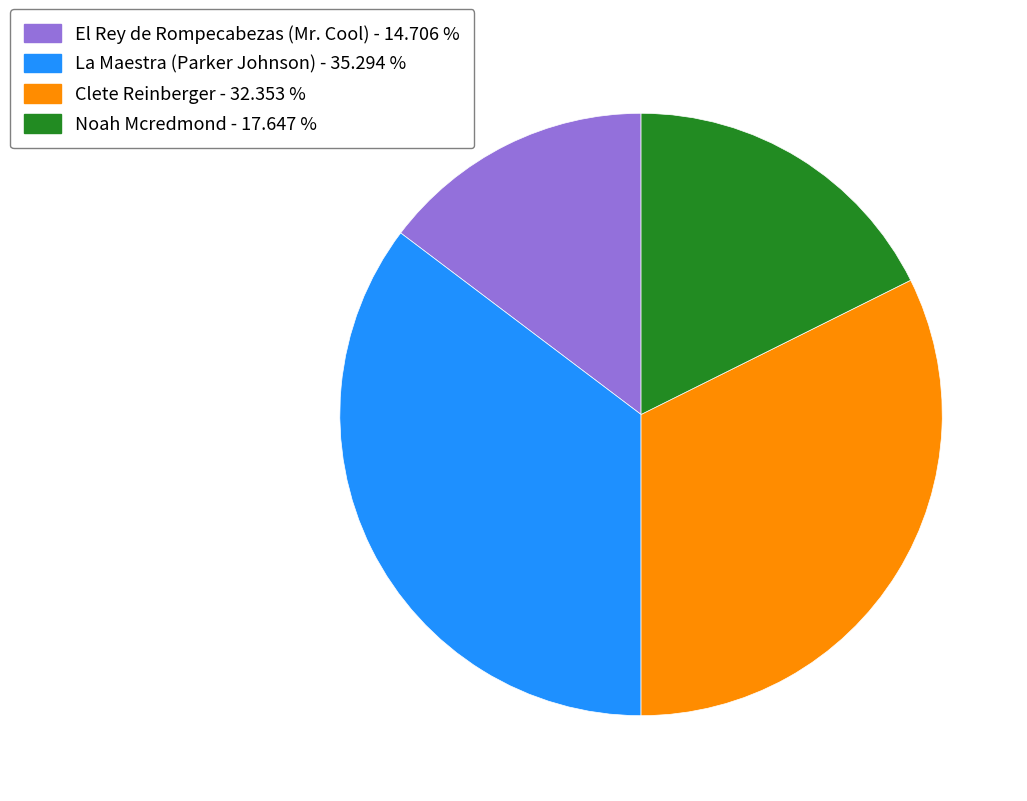

Is the sum of Clete Reinberger - 32.353 % and El Rey de Rompecabezas (Mr. Cool) - 14.706 % greater than half?

No